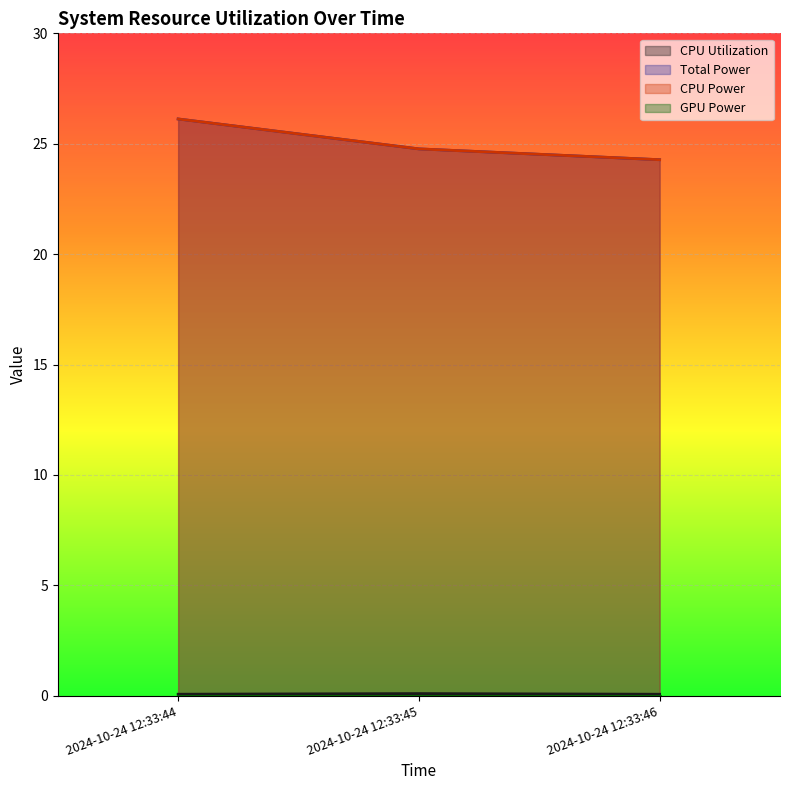

What is the minimum value for CPU Power?

24.3